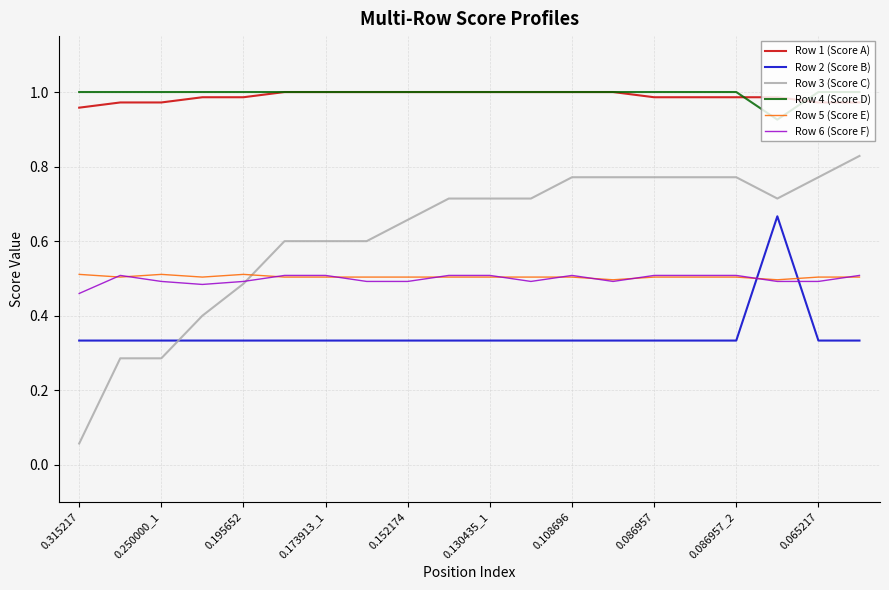

True or false: Row 4 (Score D) and Row 5 (Score E) intersect in this chart.

False